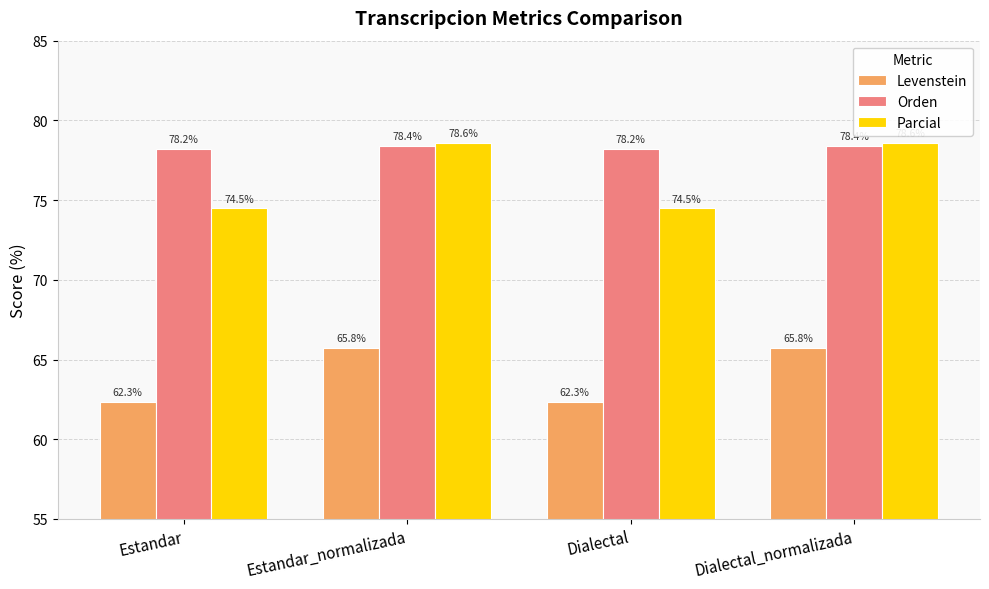

How many groups of bars are there?

4